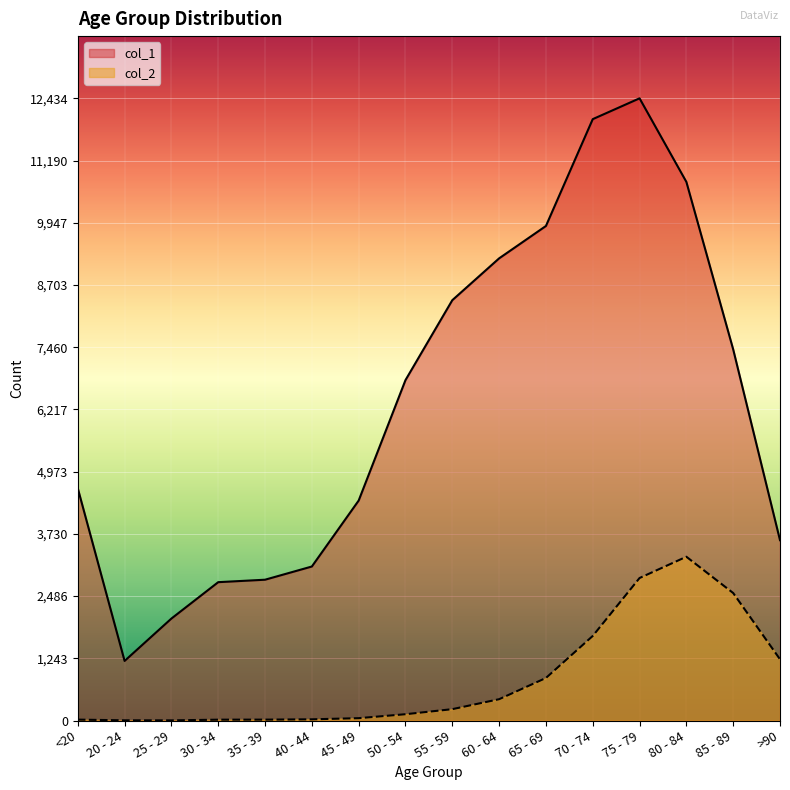

What are all the series names shown in the legend?

col_1, col_2